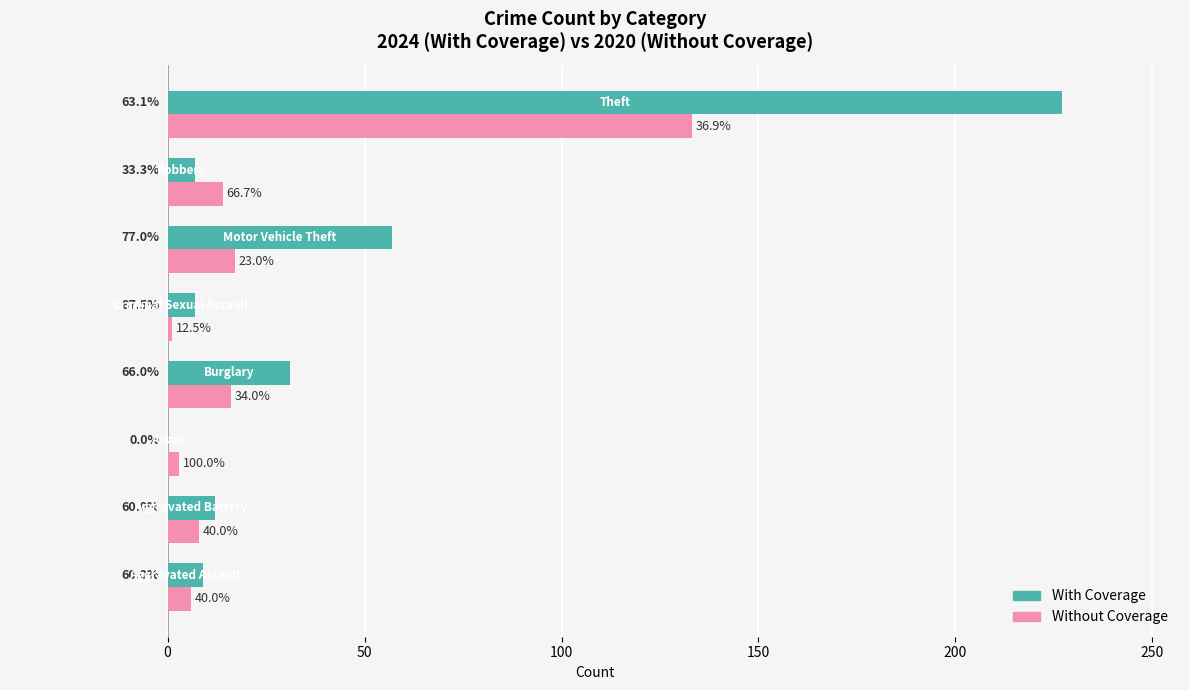

What is the label of the 5th bar from the right?

100